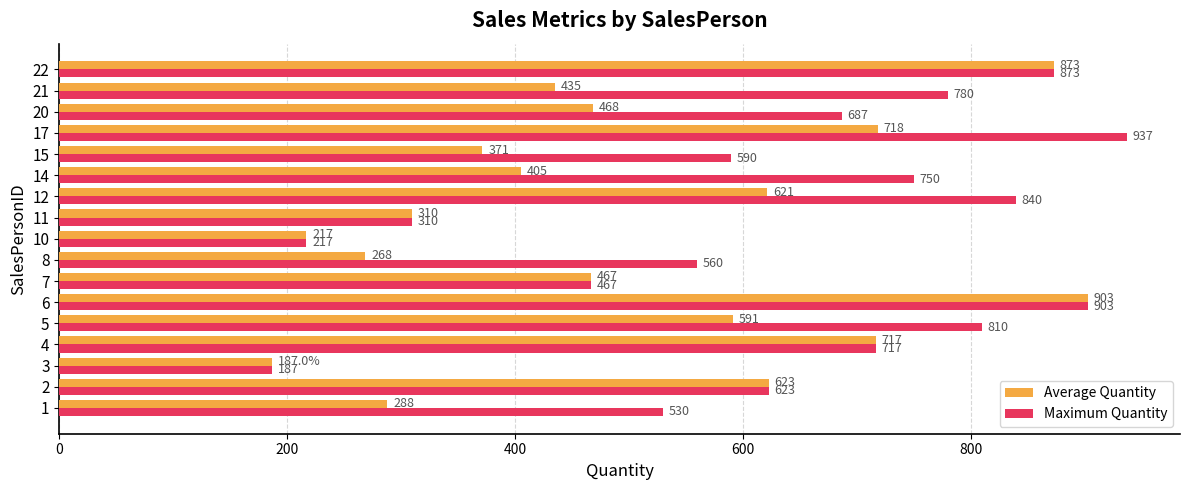

At how many categories does at least one series exceed 832?

4